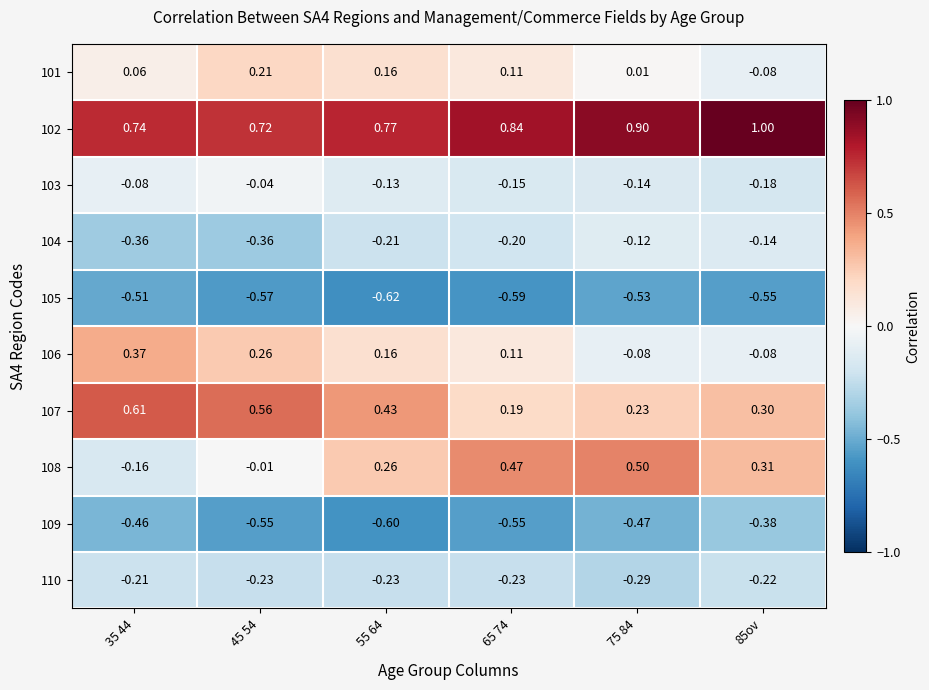

At how many categories does at least one series exceed 0?

6